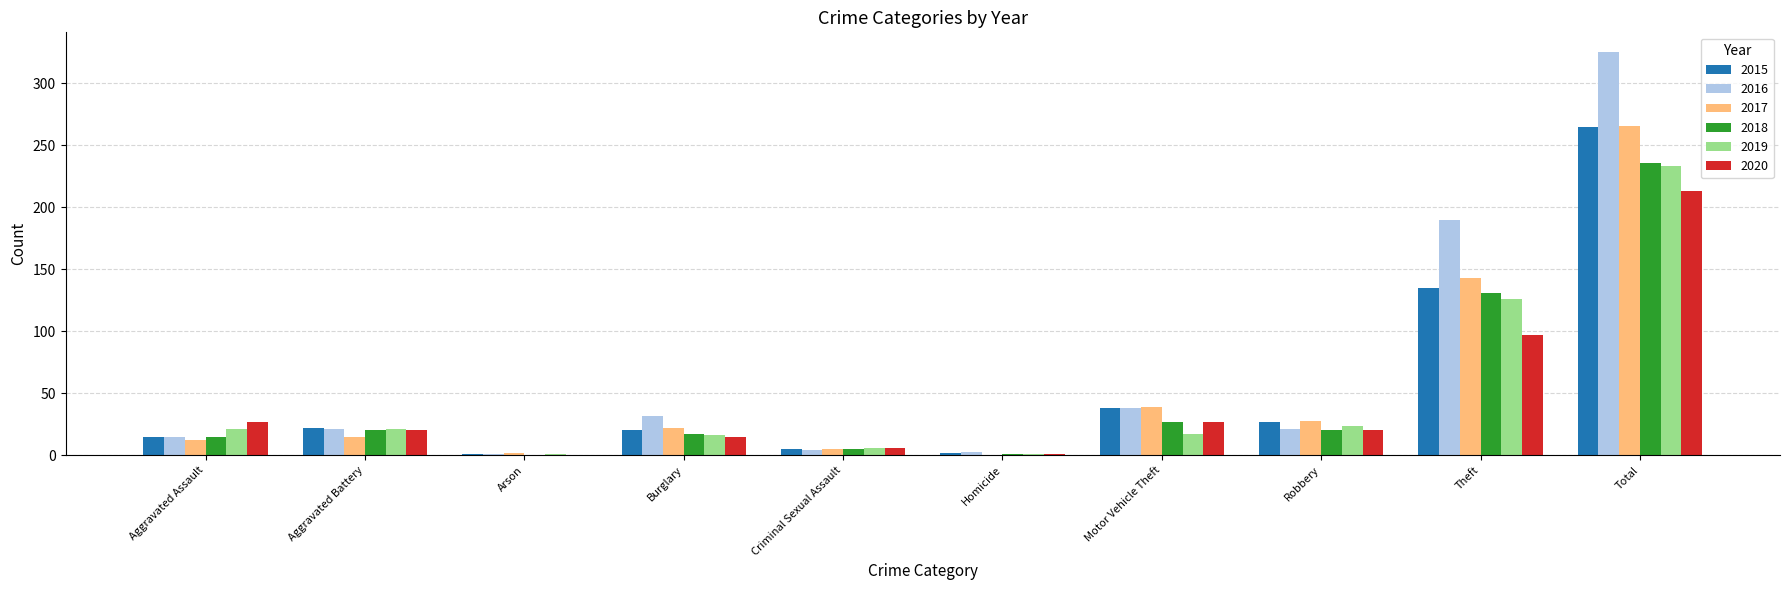

Which label corresponds to the largest value in the chart?

Total